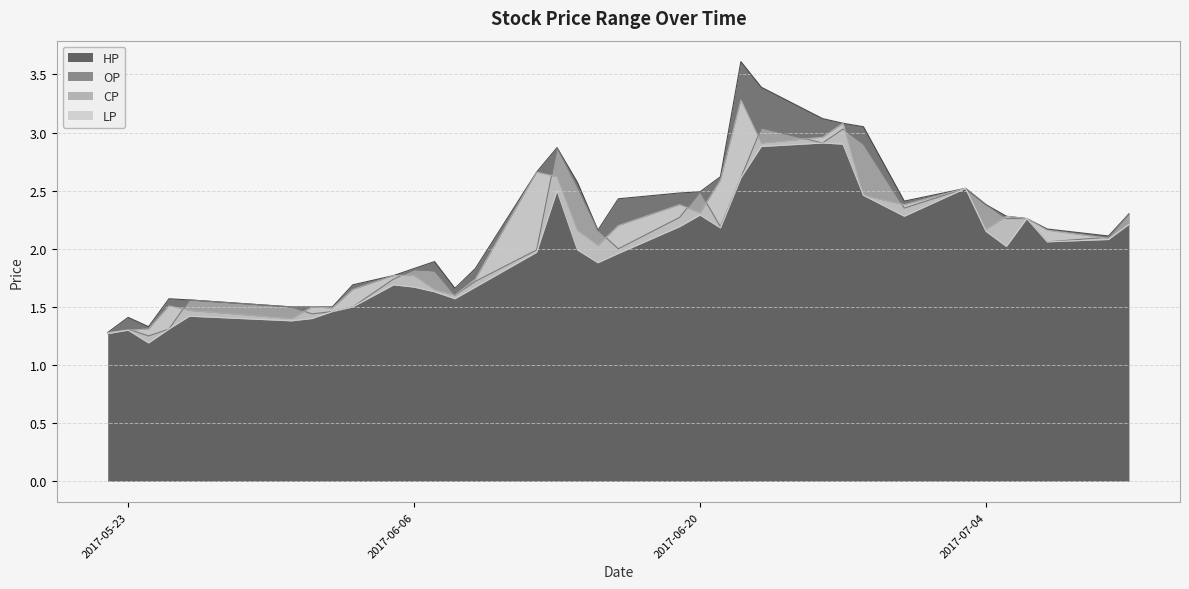

Is it true that OP equals 0.8 at 2017-05-26?

False